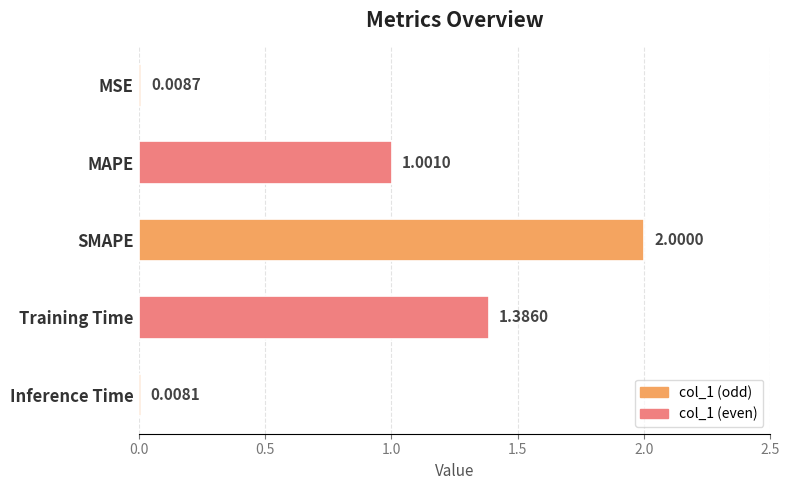

What is the difference between the maximum and minimum values?

2.0